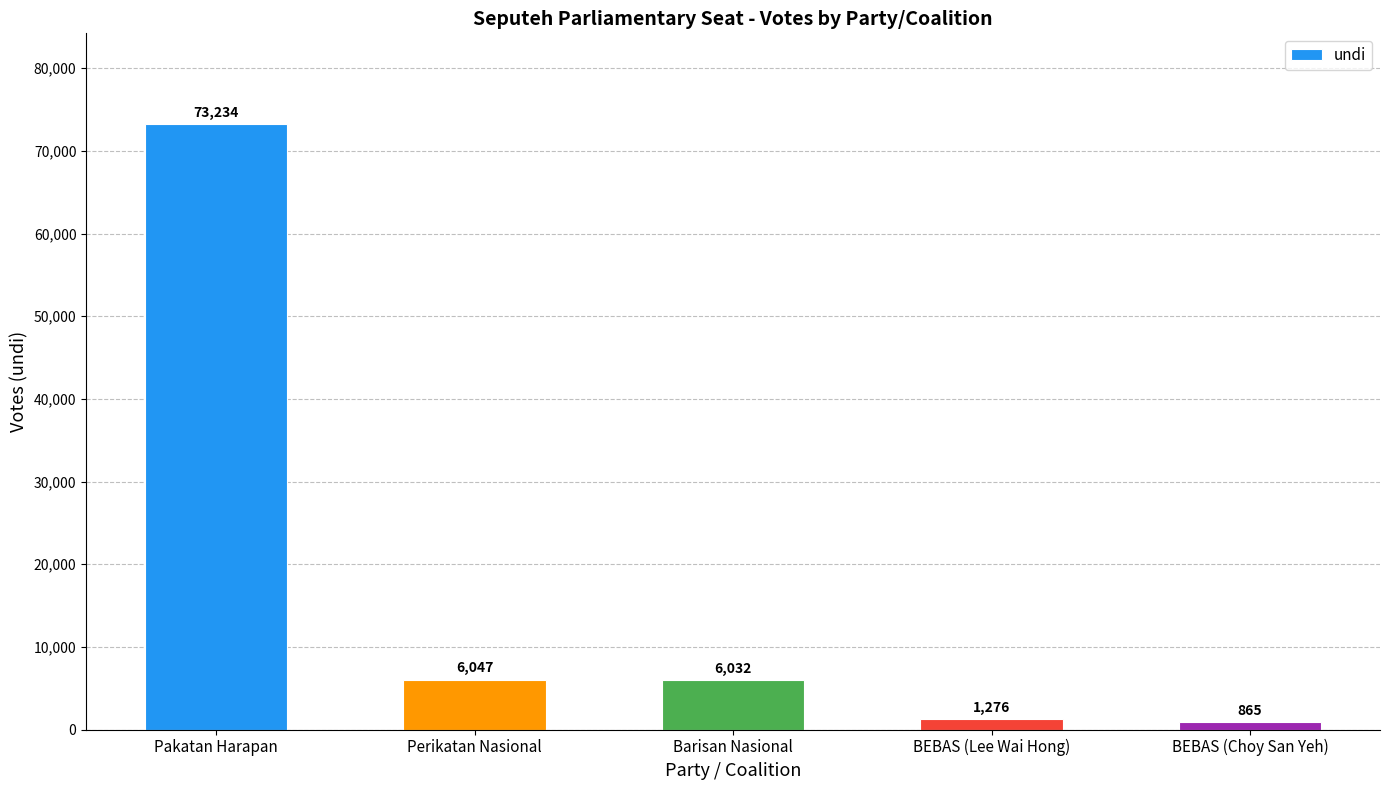

What is the ratio of the value at Perikatan Nasional to the value at BEBAS (Choy San Yeh)?

7.0